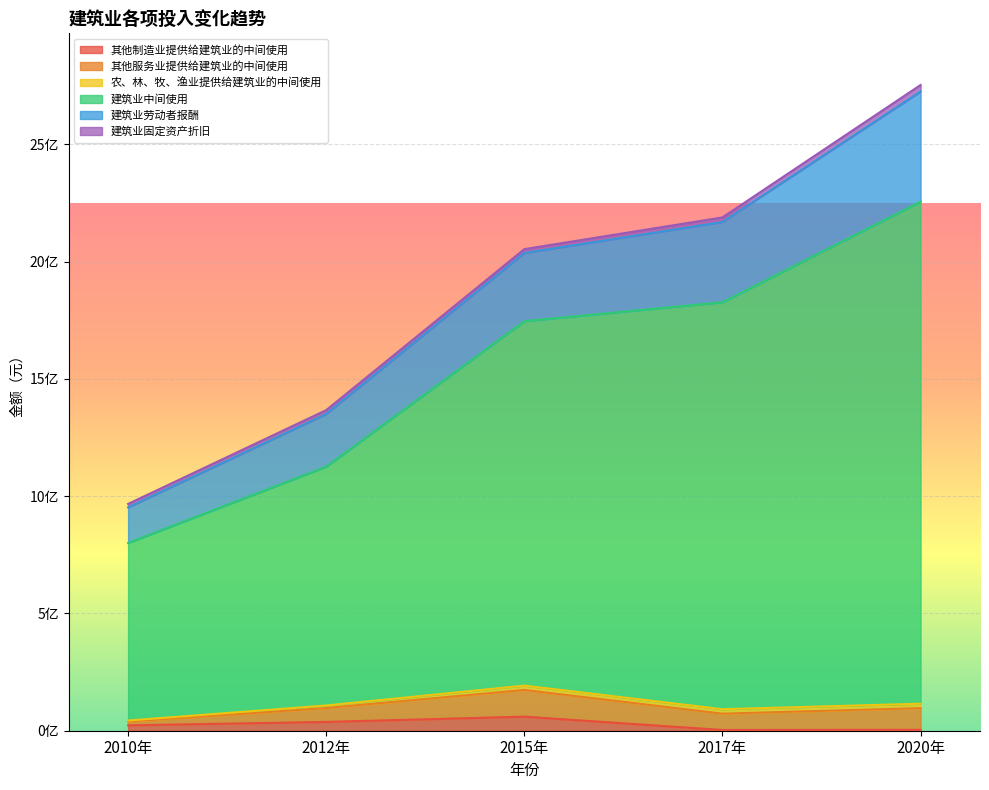

Which series has the largest total across all categories?

建筑业中间使用